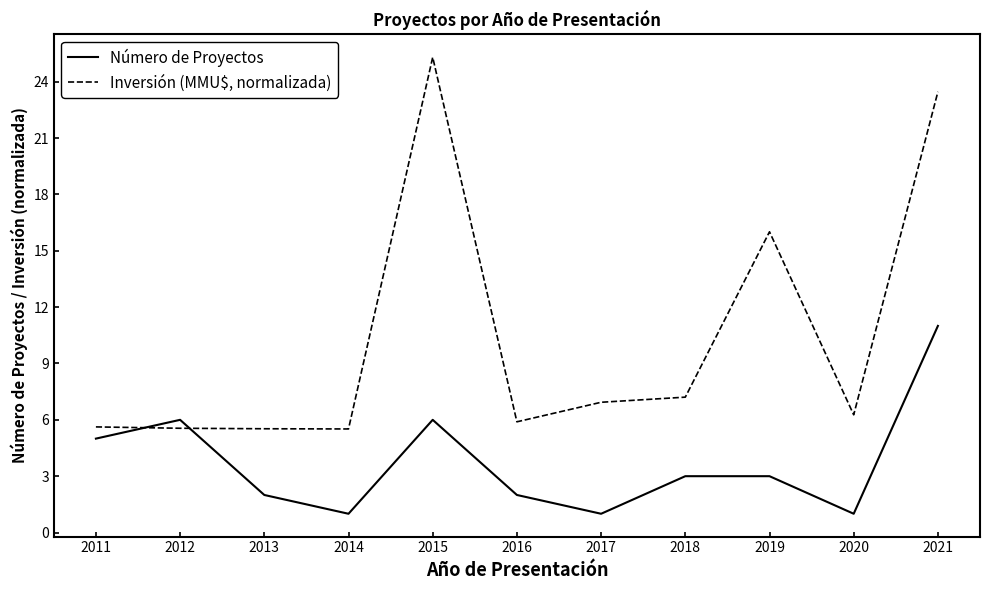

Rank the series by their maximum value, from highest to lowest.

Inversión (MMU$, normalizada), Número de Proyectos